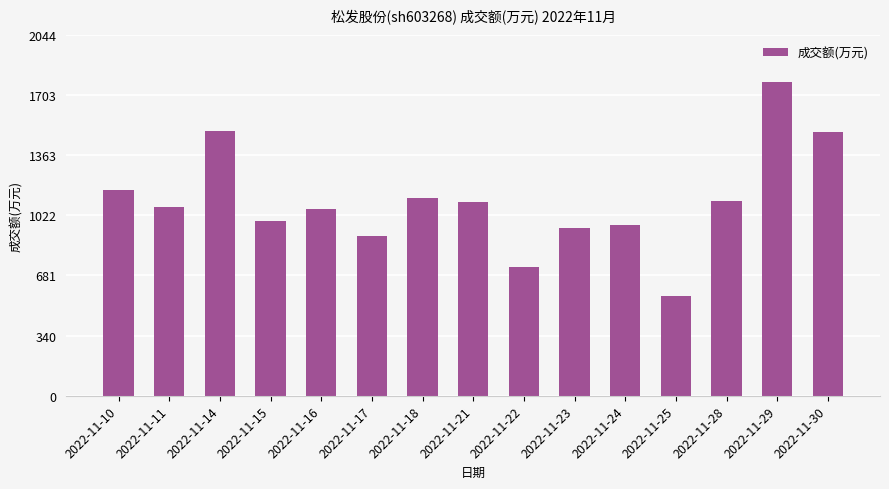

What is the average value?

1100